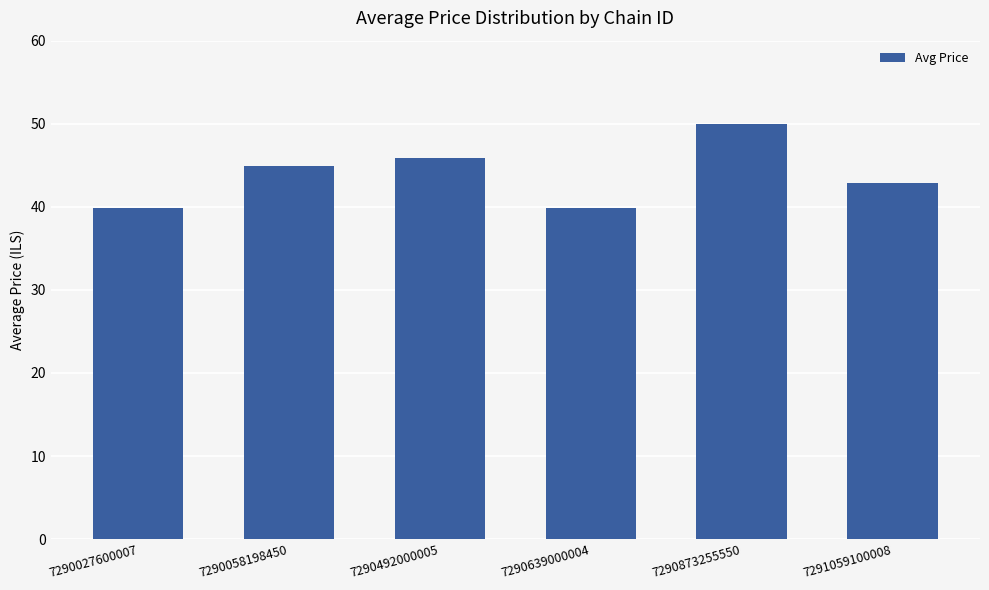

The value at 7290639000004 is 39.9. True or false?

True